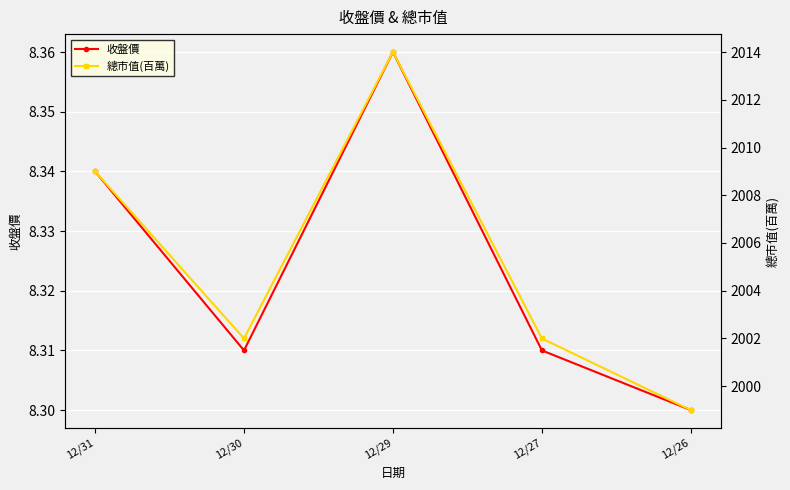

Which has a higher value, 12/29 or 12/27?

12/29